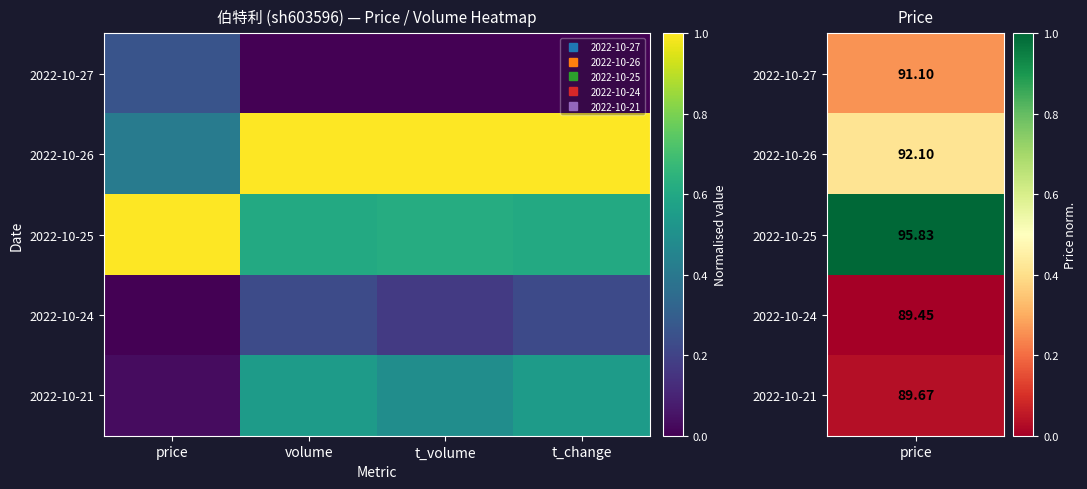

Reading left to right, transcribe all the data shown in this chart.

2022-10-27: price=0.3	volume=0.0	t_volume=0.0	t_change=0.0
2022-10-26: price=0.4	volume=1.0	t_volume=1.0	t_change=1.0
2022-10-25: price=1.0	volume=0.6	t_volume=0.6	t_change=0.6
2022-10-24: price=0.0	volume=0.2	t_volume=0.2	t_change=0.2
2022-10-21: price=0.0	volume=0.6	t_volume=0.5	t_change=0.5